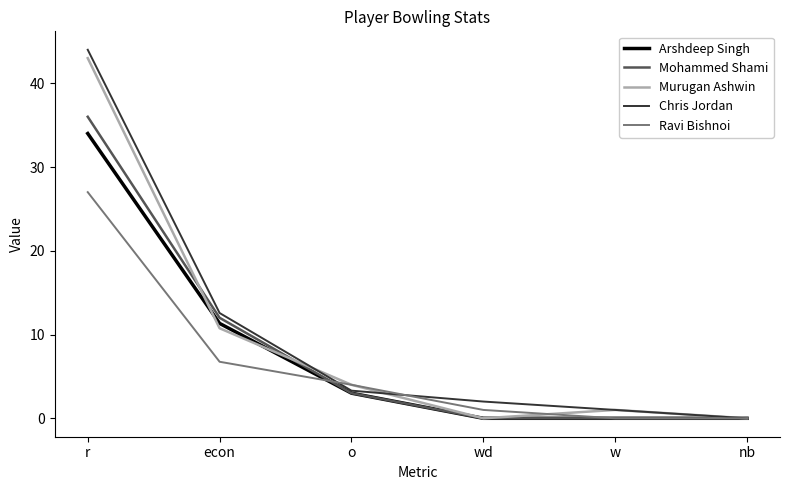

At which label is Murugan Ashwin closest to 21?

econ